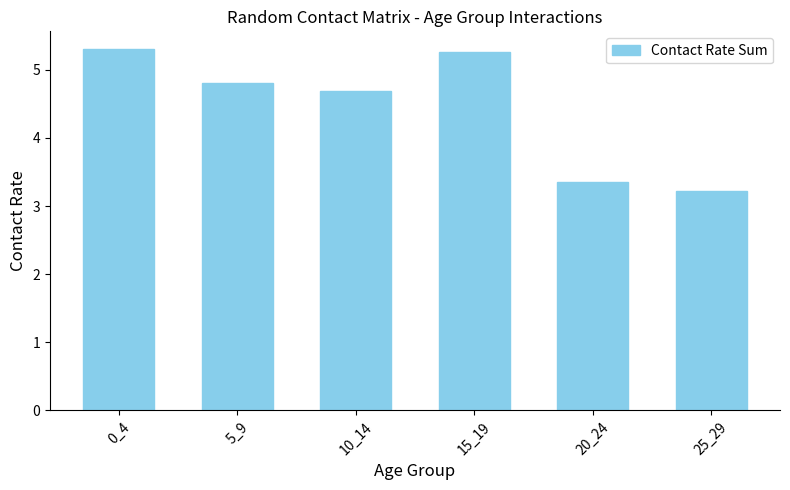

Which has a higher value, 0_4 or 10_14?

0_4